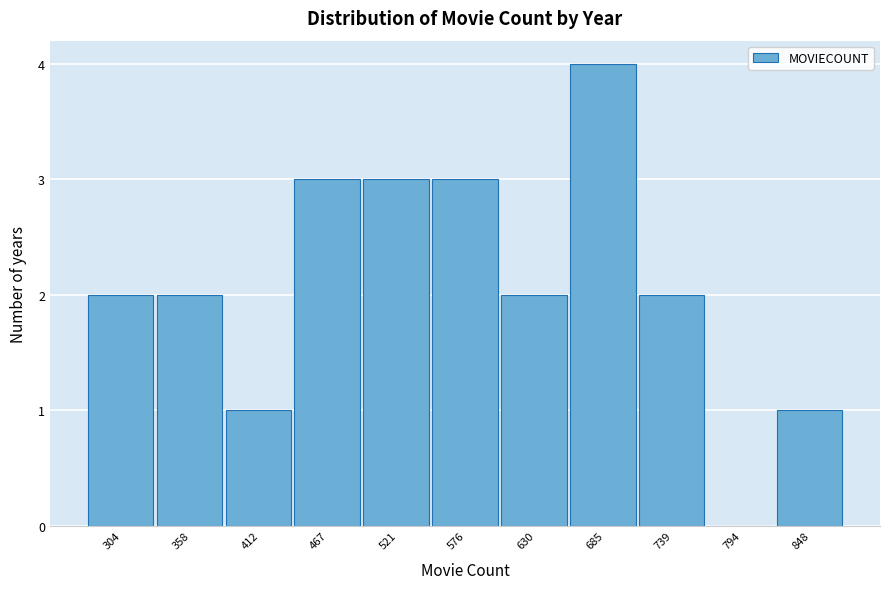

Reading right to left, transcribe all the data shown in this chart.

848=1	794=0	739=2	685=4	630=2	576=3	521=3	467=3	412=1	358=2	304=2